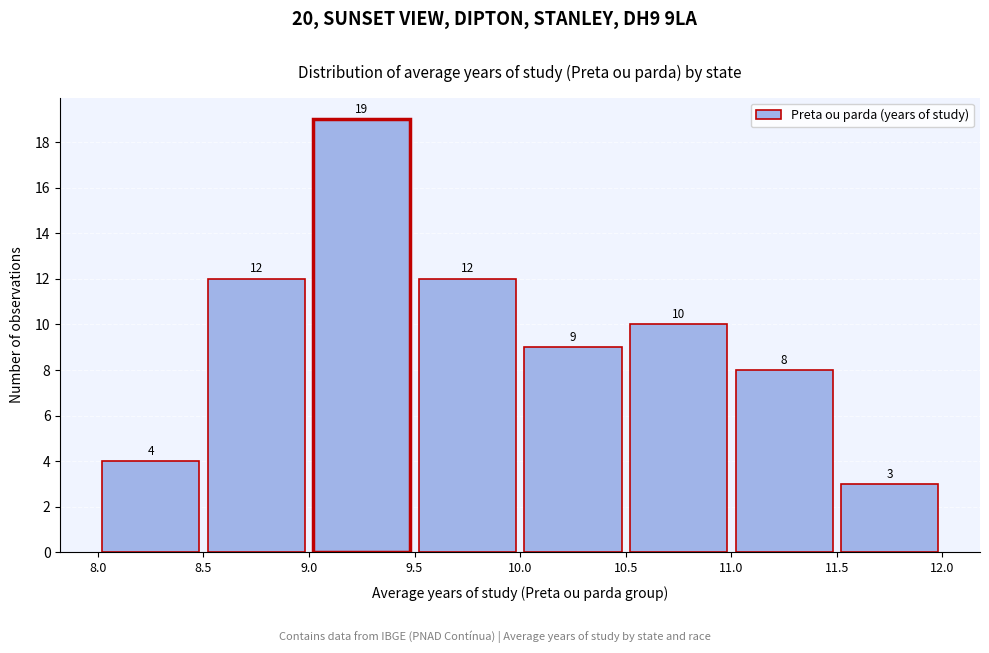

Reading left to right, transcribe this chart: for each bar, give the range it covers on the x-axis and its height.

8.0 to 8.5: 4
8.5 to 9.0: 12
9.0 to 9.5: 19
9.5 to 10.0: 12
10.0 to 10.5: 9
10.5 to 11.0: 10
11.0 to 11.5: 8
11.5 to 12.0: 3